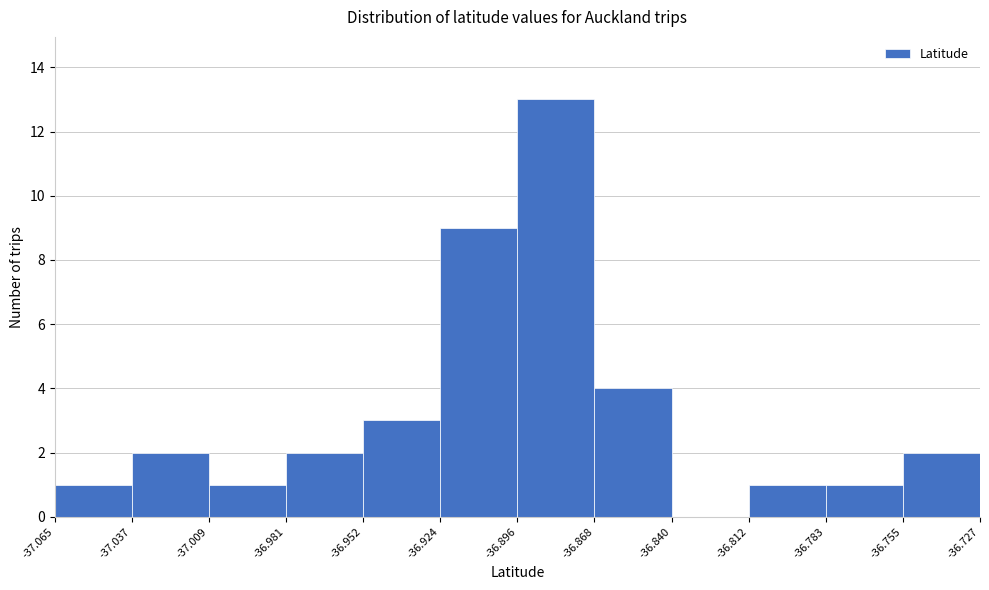

Reading left to right, list every bar in this chart as the range it spans on the x-axis followed by its height. The values are not printed on the chart, so give them approximately, as read against the axis.

-37.065 to -37.037: 1
-37.037 to -37.009: 2
-37.009 to -36.981: 1
-36.981 to -36.952: 2
-36.952 to -36.924: 3
-36.924 to -36.896: 9
-36.896 to -36.868: 13
-36.868 to -36.840: 4
-36.840 to -36.812: 0
-36.812 to -36.783: 1
-36.783 to -36.755: 1
-36.755 to -36.727: 2